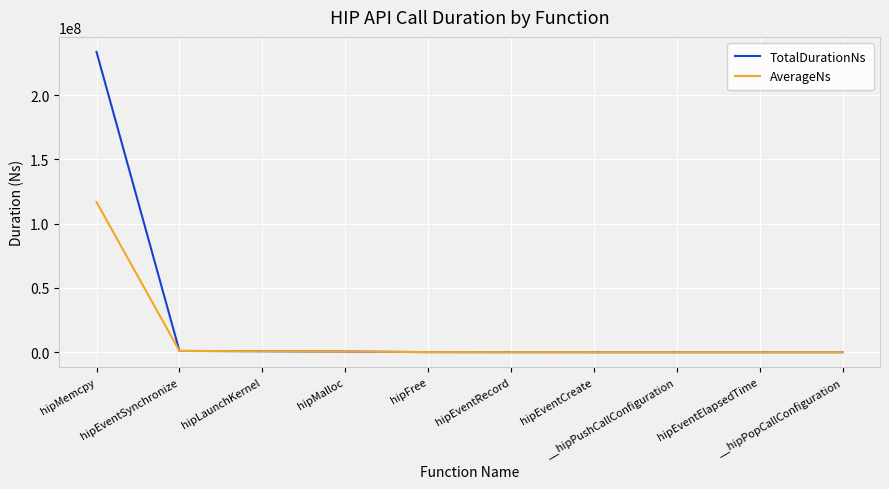

Rank the series by their maximum value, from highest to lowest.

TotalDurationNs, AverageNs